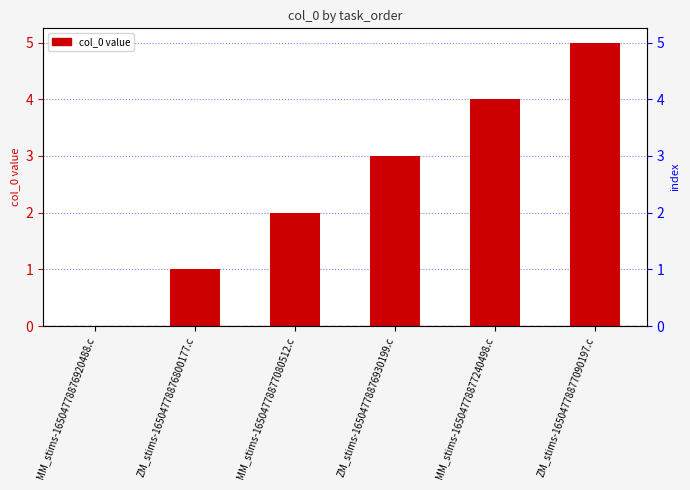

At which label is the value closest to 2?

MM_stims-16504778877080512.c